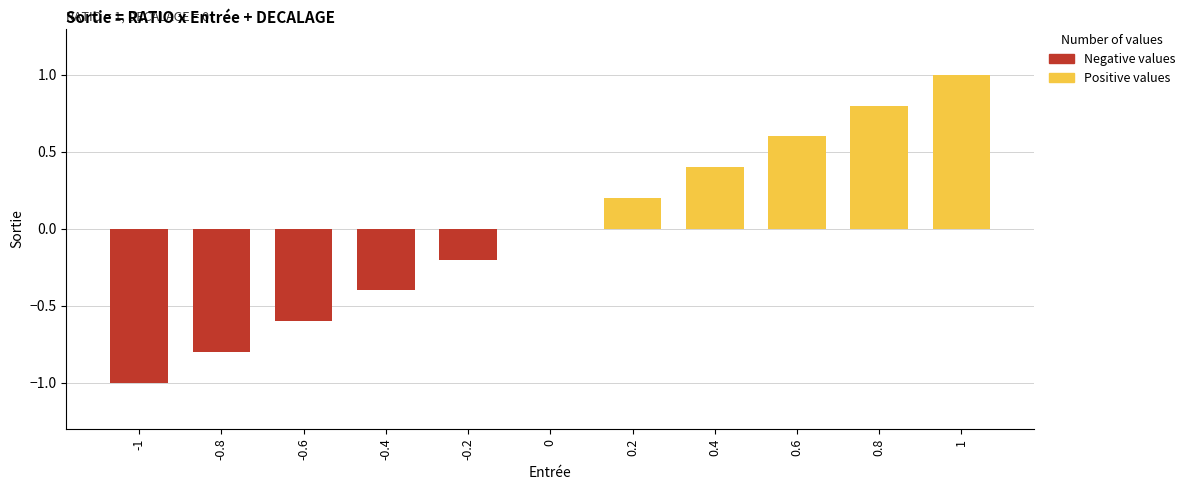

What is the maximum value shown in the chart?

1.0